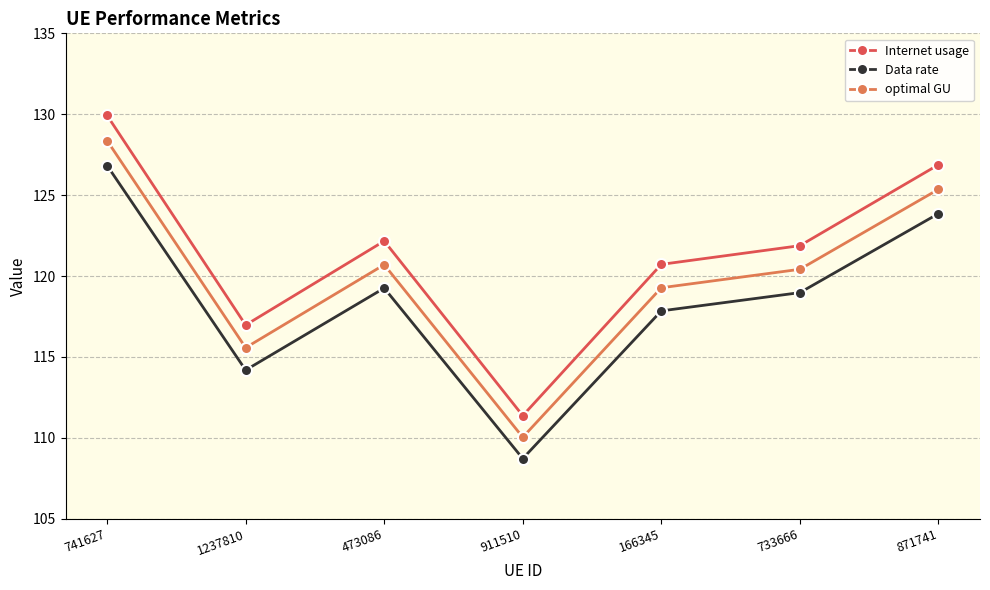

At which label is optimal GU closest to 119?

166345